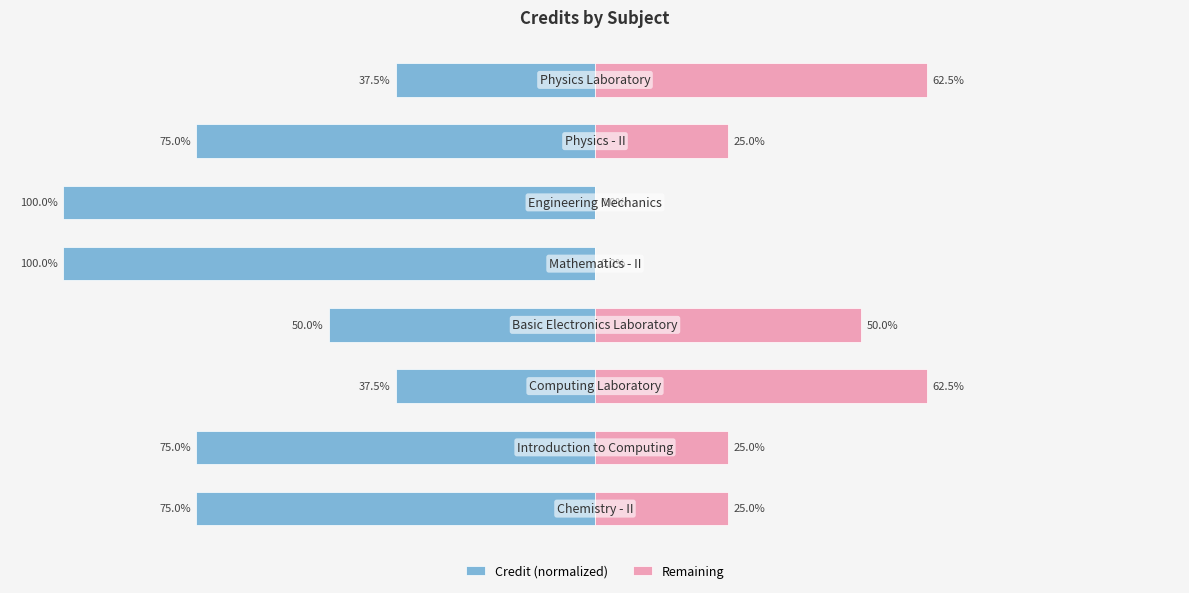

Does the chart contain stacked bars?

No